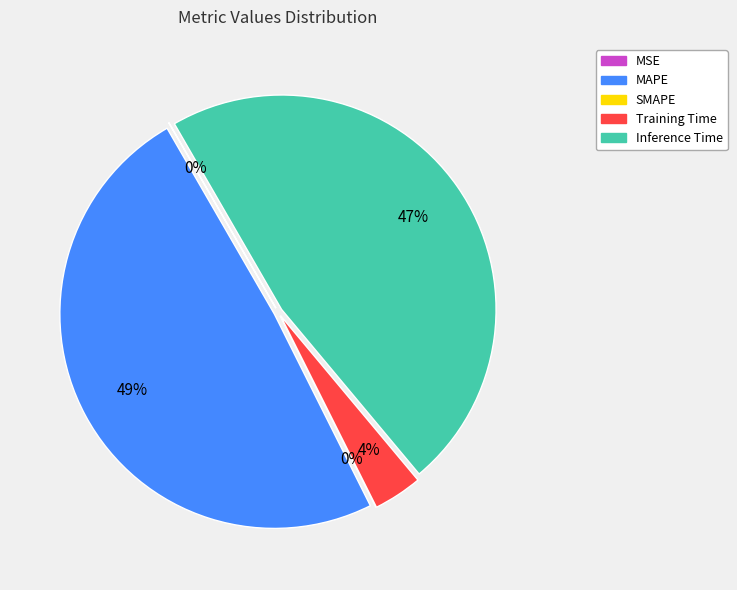

Which category has the smallest portion of the pie?

SMAPE